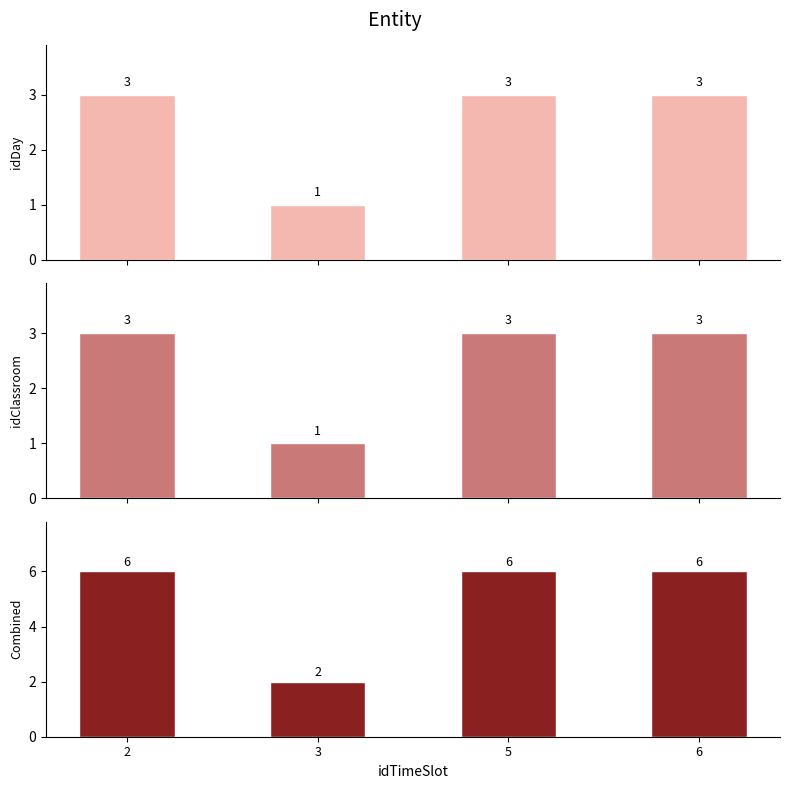

Reading left to right, transcribe all the data shown in this chart.

idDay: 3	1	3	3
idClassroom: 3	1	3	3
Combined: 6	2	6	6